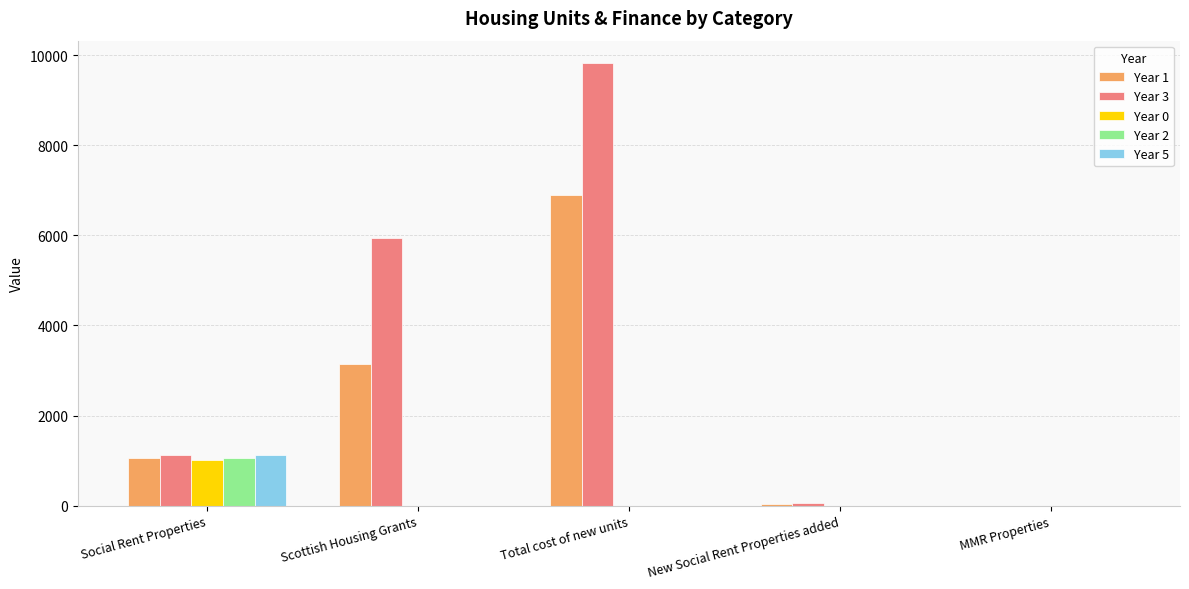

Which series has the largest total across all categories?

Year 3